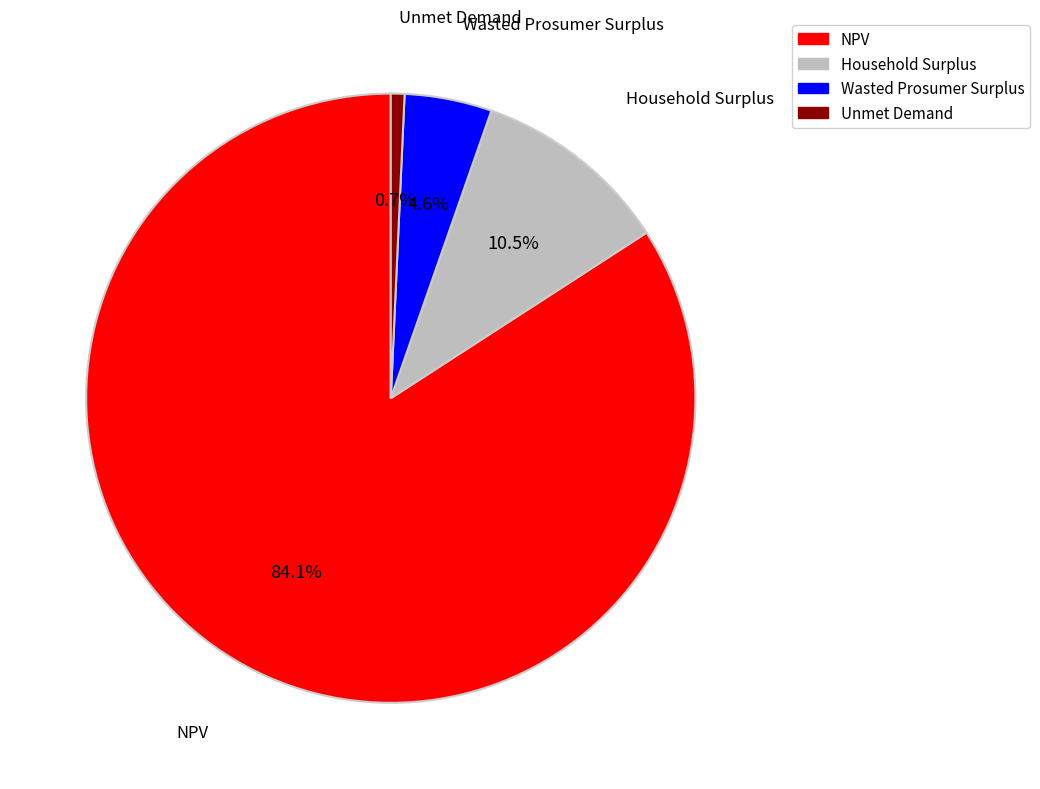

What is the smallest slice in the pie chart?

Unmet Demand